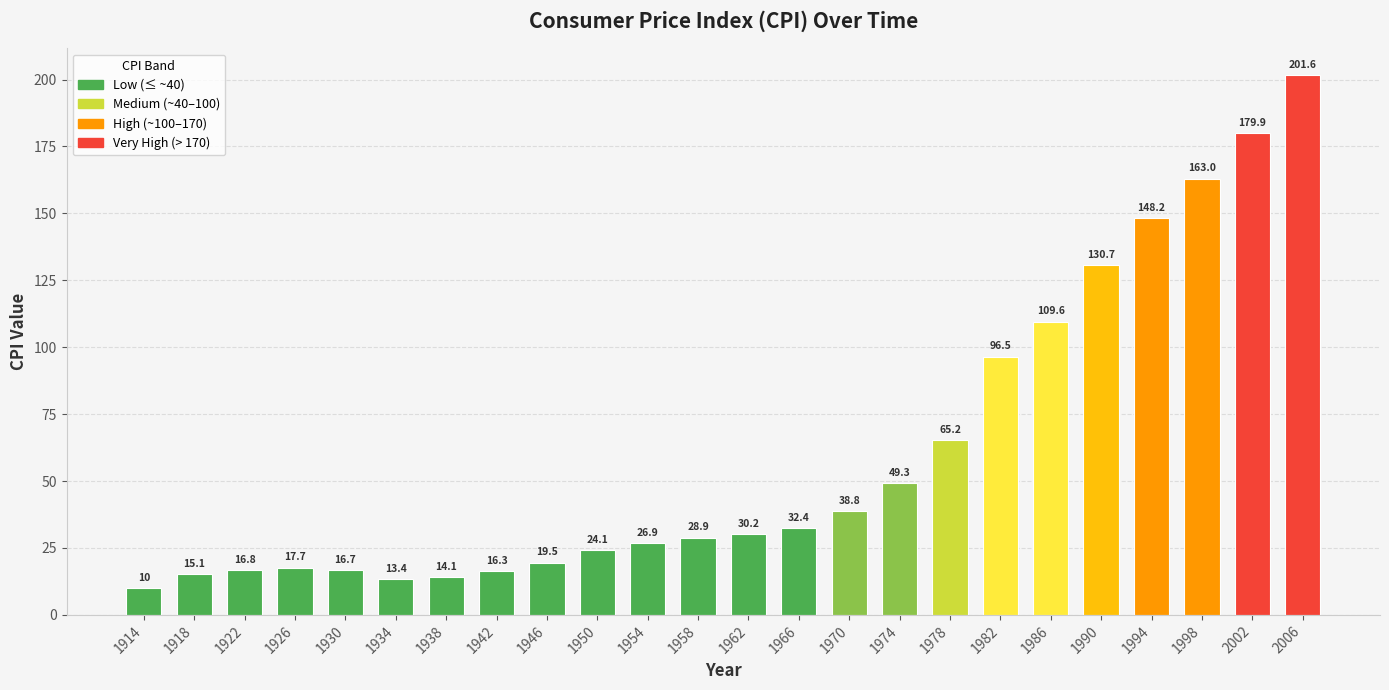

How many values are below 30?

12